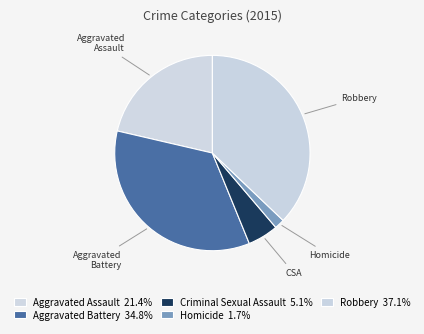

Count the number of slices in the pie.

5